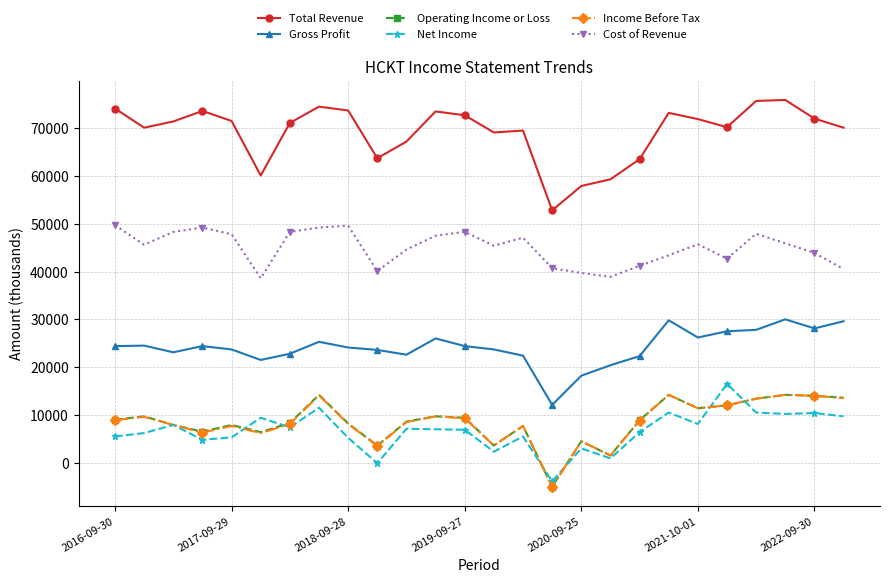

Which series has the largest total across all categories?

Total Revenue